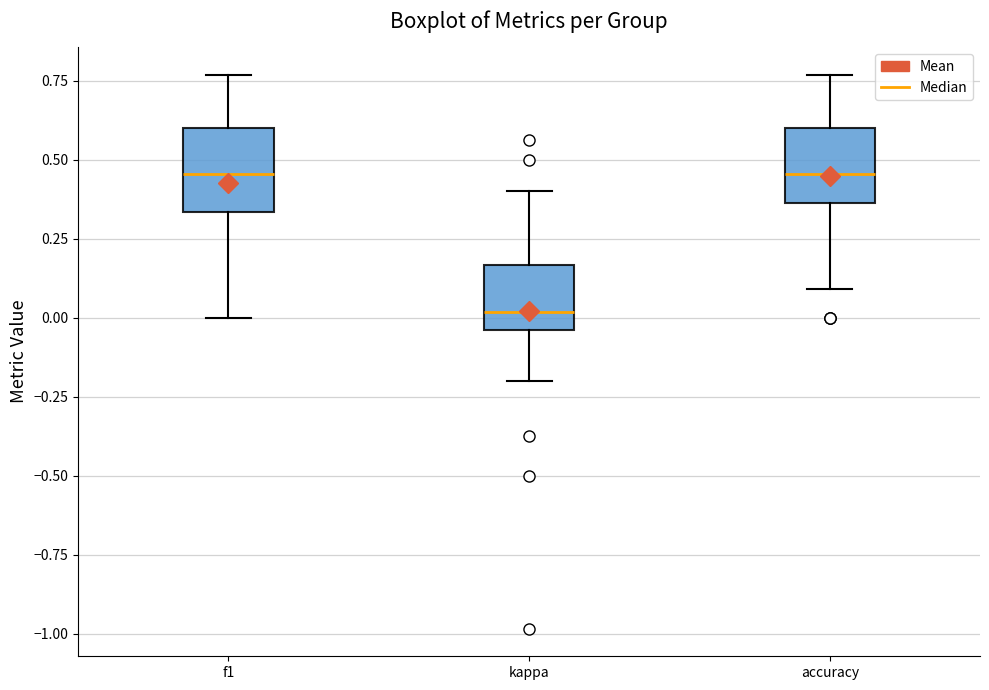

Reading left to right, transcribe this box plot: for each box, give where its median line is, the range the box spans, and where its two whiskers end, as read against the y-axis. The values are not printed on the chart, so give them approximately, as read against the axis.

f1: median 0.45, box 0.35 to 0.60, whiskers 0.00 to 0.75
kappa: median 0.00, box -0.05 to 0.15, whiskers -0.20 to 0.40
accuracy: median 0.45, box 0.35 to 0.60, whiskers 0.10 to 0.75